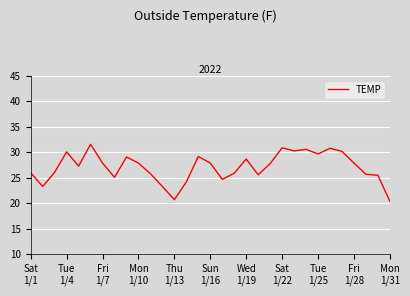

What is the difference between the maximum and minimum values?

11.2